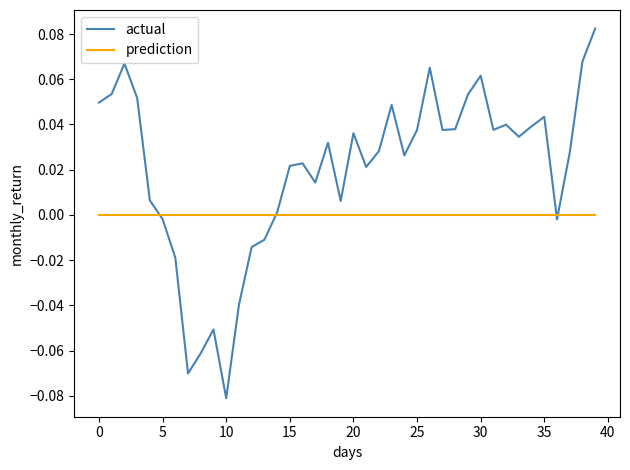

How many lines are shown in the chart?

2